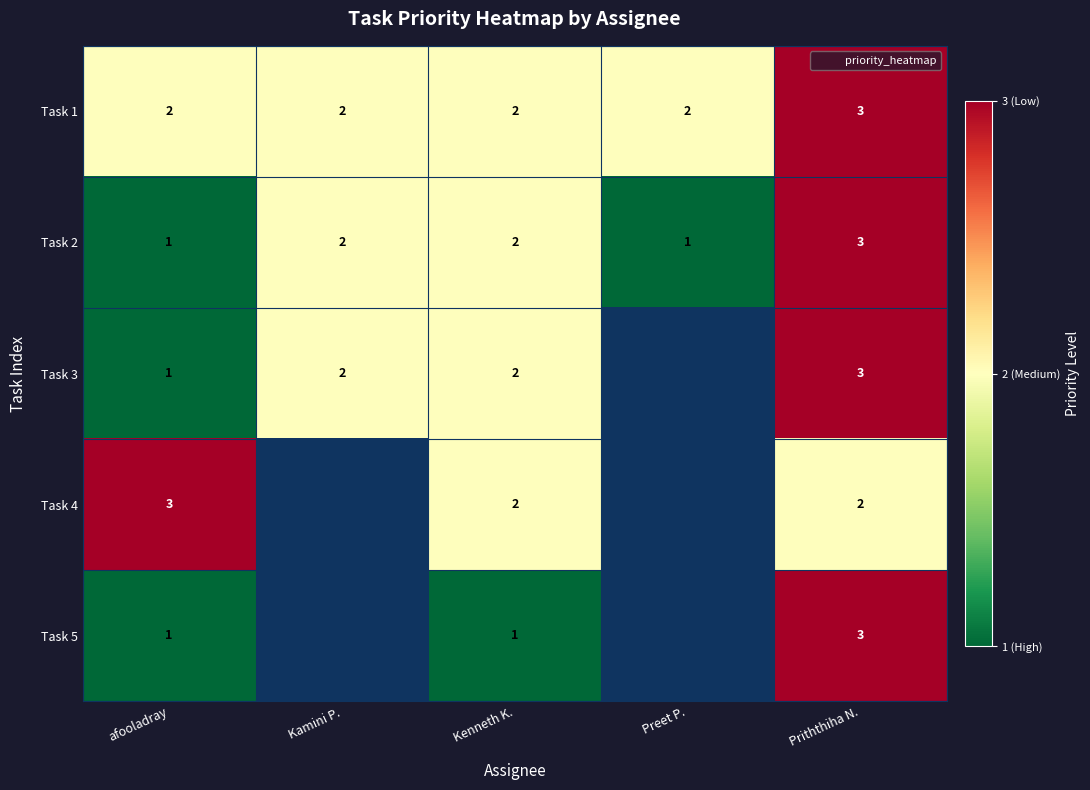

At which label is Task 4 closest to 2?

Kenneth K.